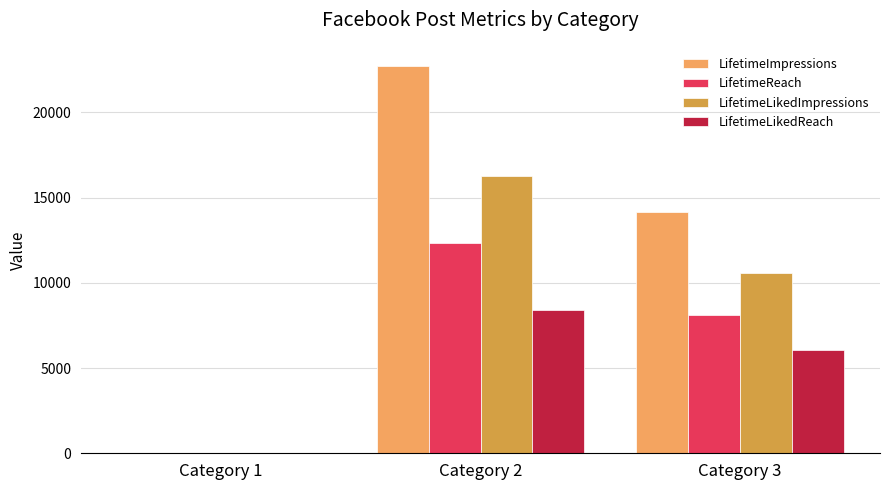

Which label corresponds to the largest value in the chart?

Category 2